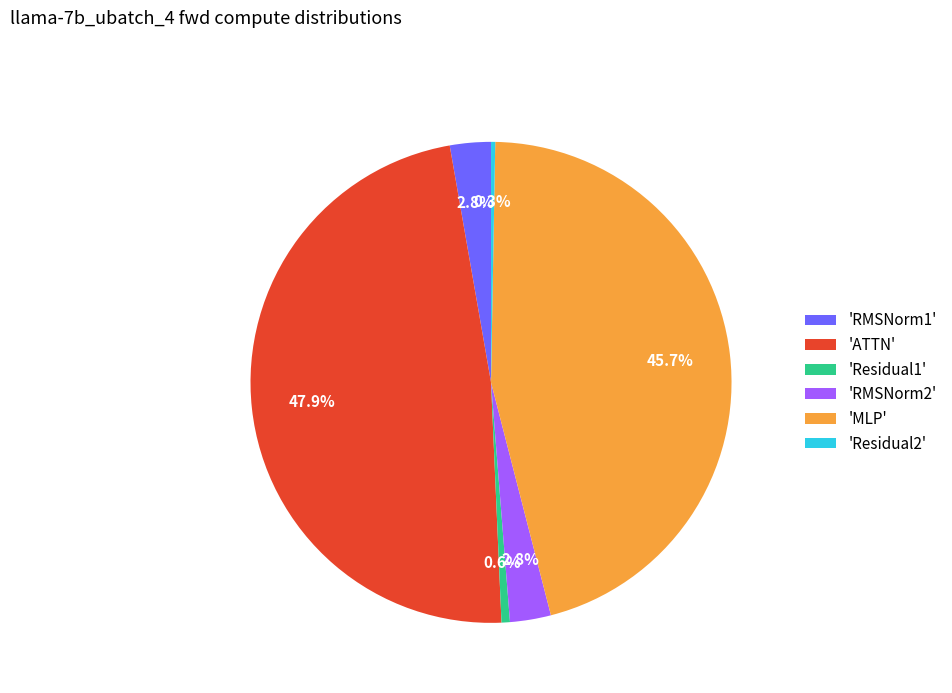

What percentage do 'MLP' and 'Residual2' together represent?

46.0%